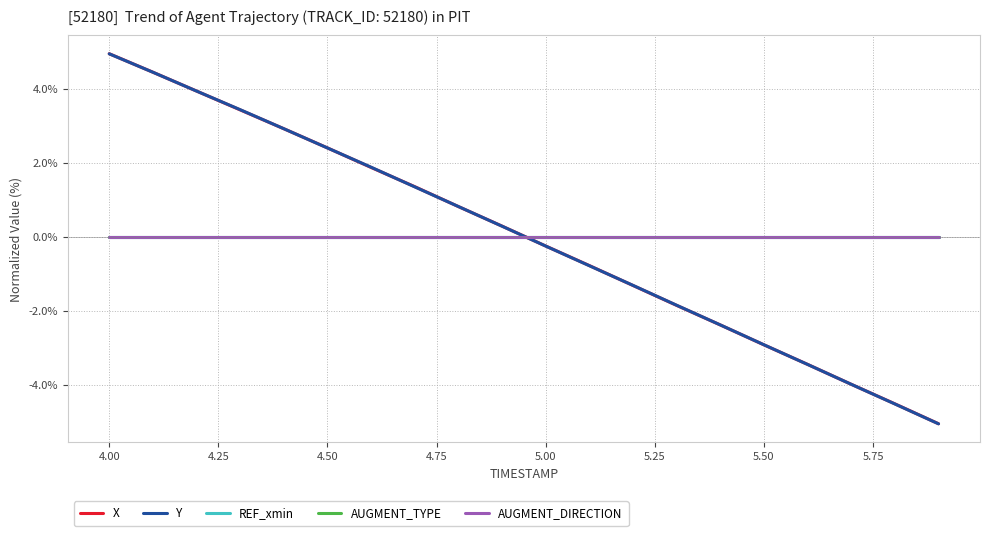

Does the chart display data point markers on the line(s)?

No